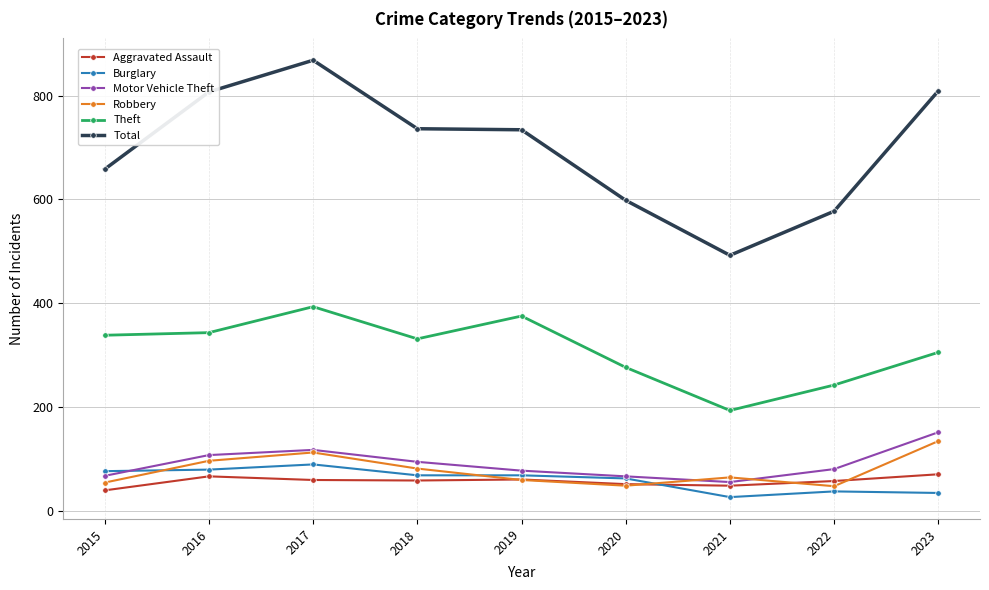

True or false: Motor Vehicle Theft and Theft cross at least once.

False